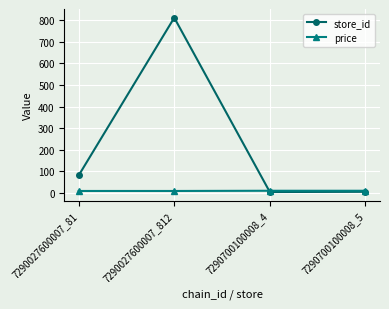

Count the number of data series in this chart.

2